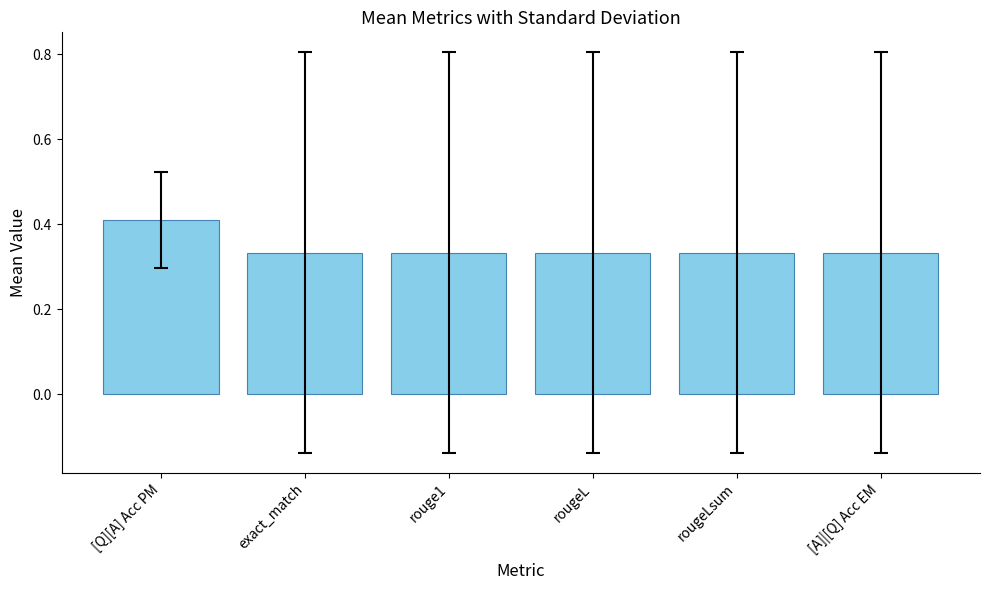

What is the maximum value shown in the chart?

0.4